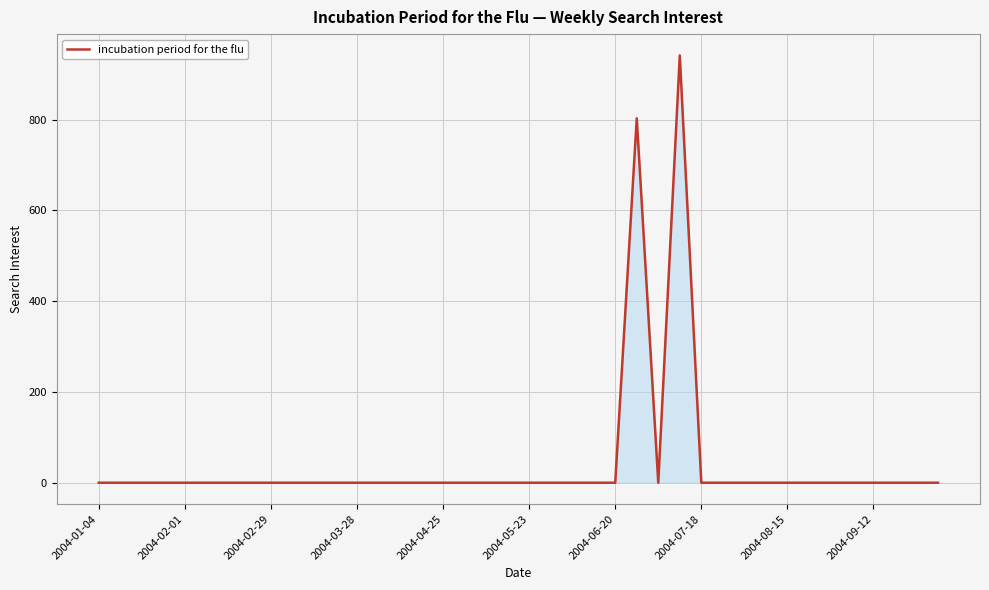

What is the maximum value shown in the chart?

941.3